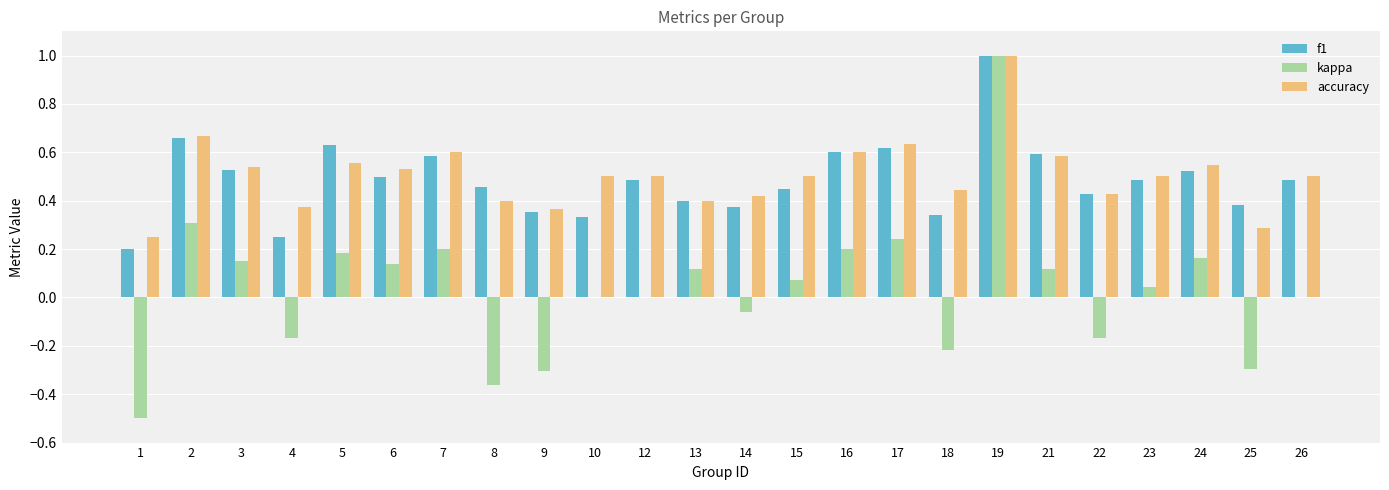

Which series changed the most between 2 and 5?

kappa